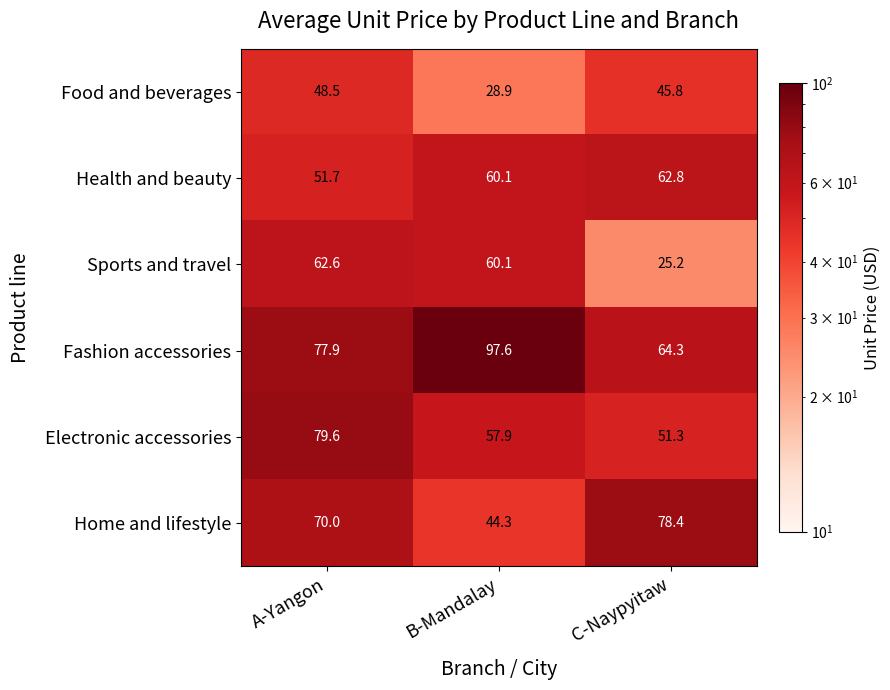

Between A-Yangon and C-Naypyitaw, which series saw the biggest shift?

Sports and travel